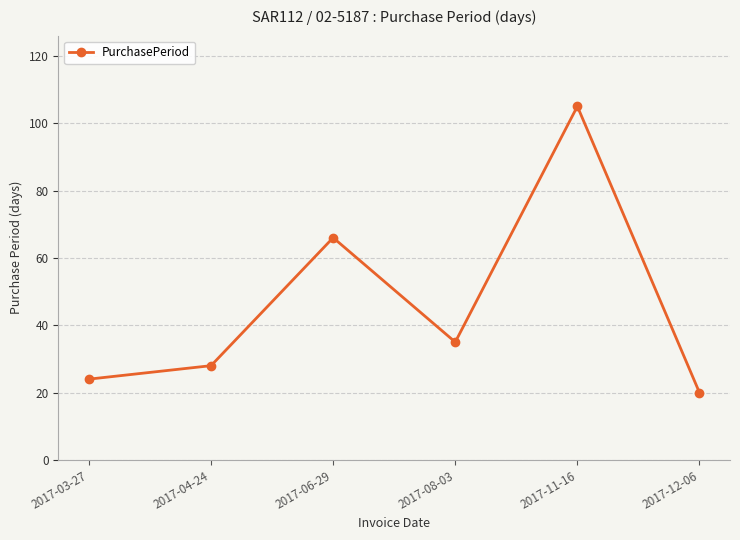

What is the change in value from 2017-03-27 to 2017-08-03?

+11